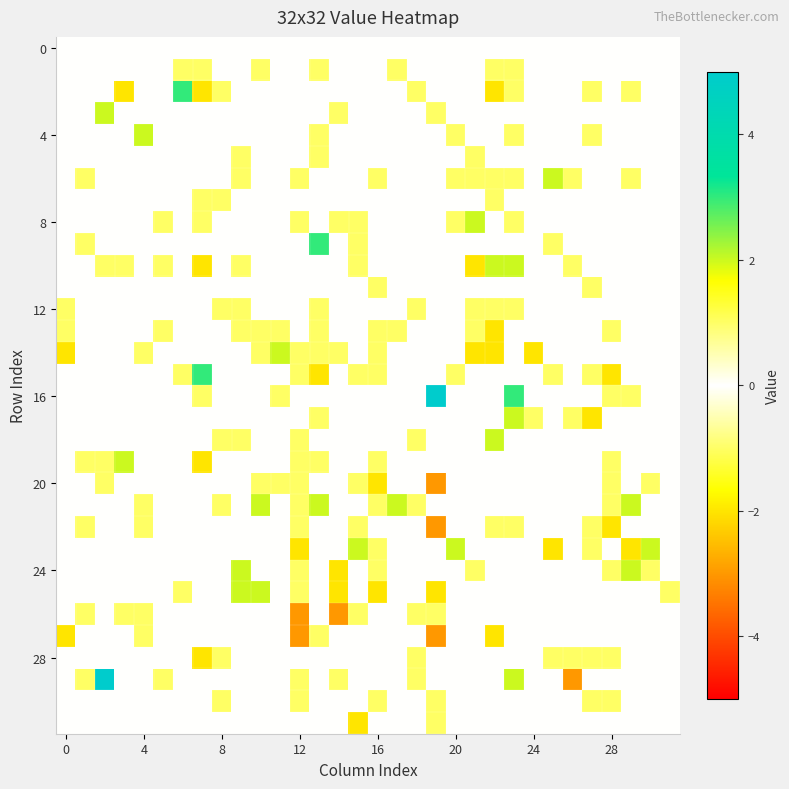

At which category does the chart reach its peak across all series?

19